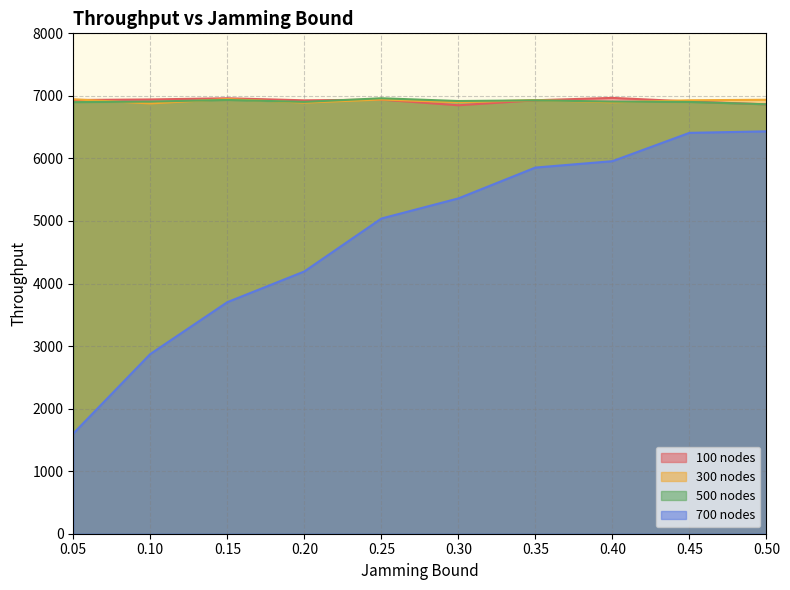

Which series has the largest total across all categories?

100 nodes